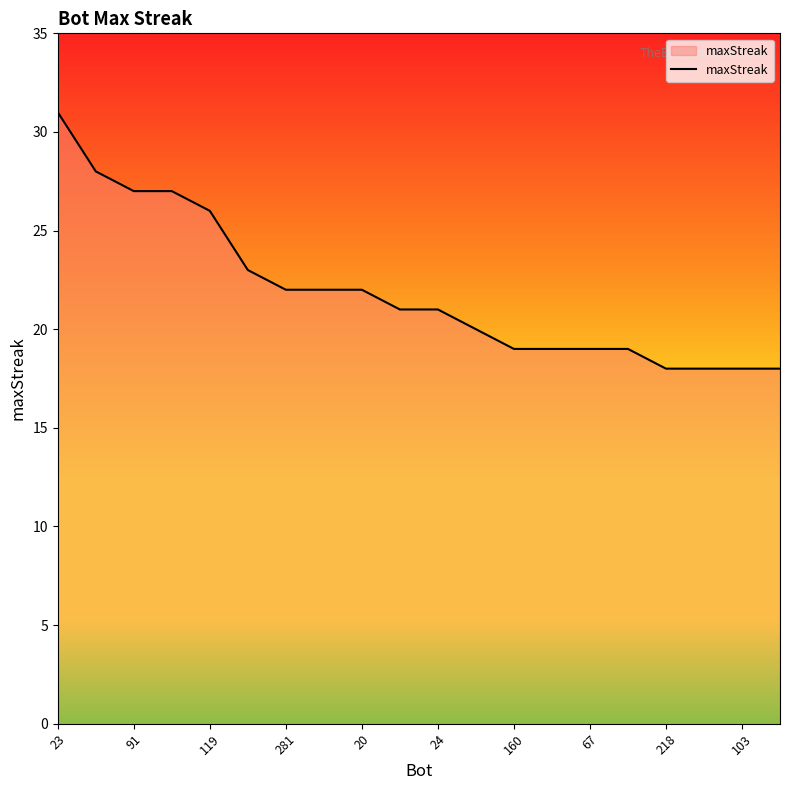

What is the maximum value shown in the chart?

31